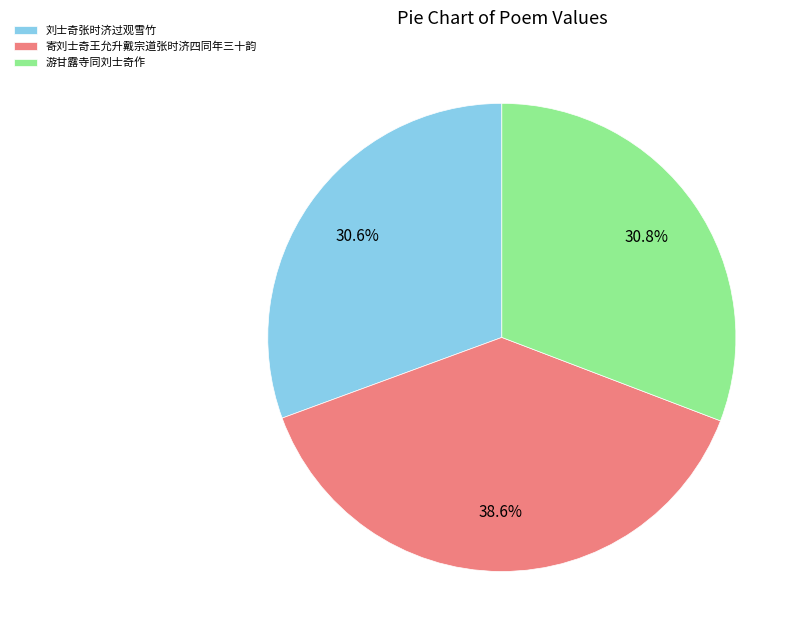

Which slice is the largest?

寄刘士奇王允升戴宗道张时济四同年三十韵